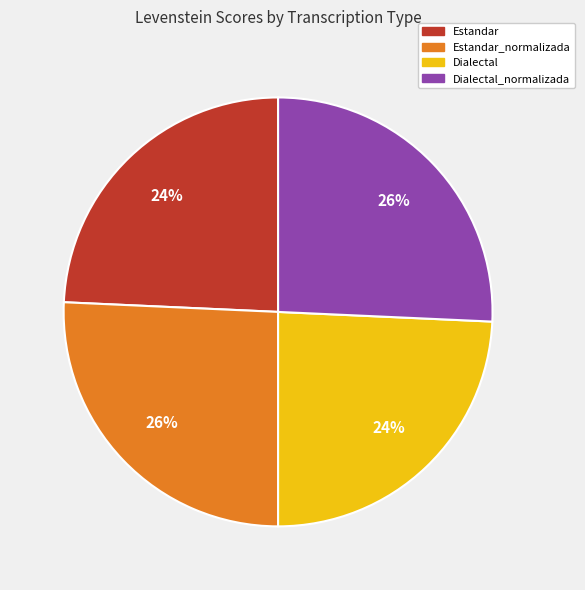

How many slices are in this pie chart?

4